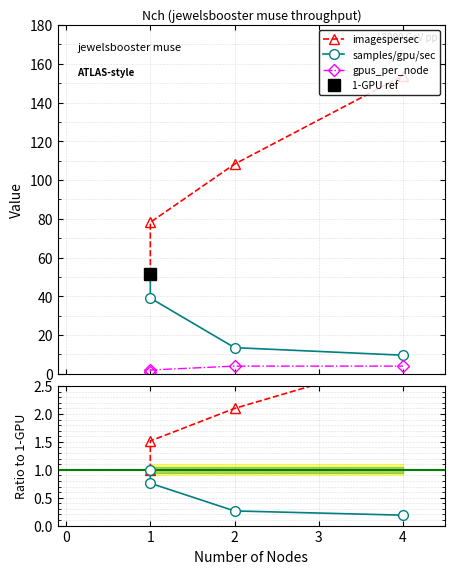

True or false: samples/gpu/sec and imagespersec cross at least once.

False